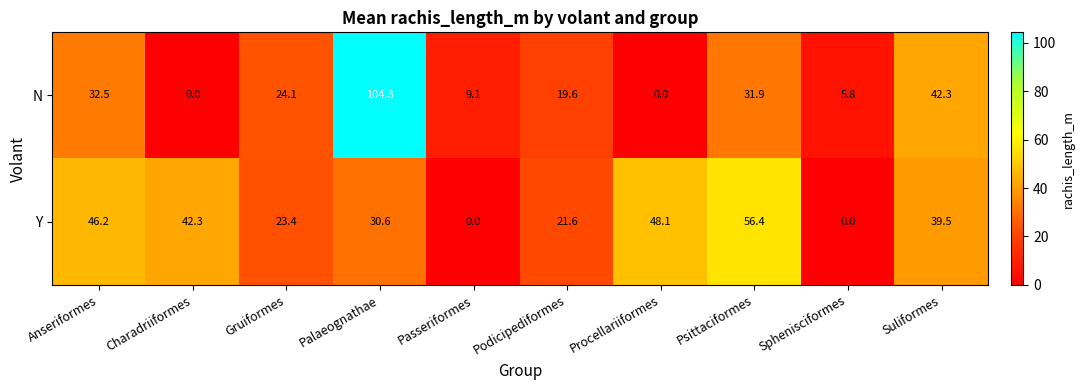

At which label does N first exceed 24?

Anseriformes